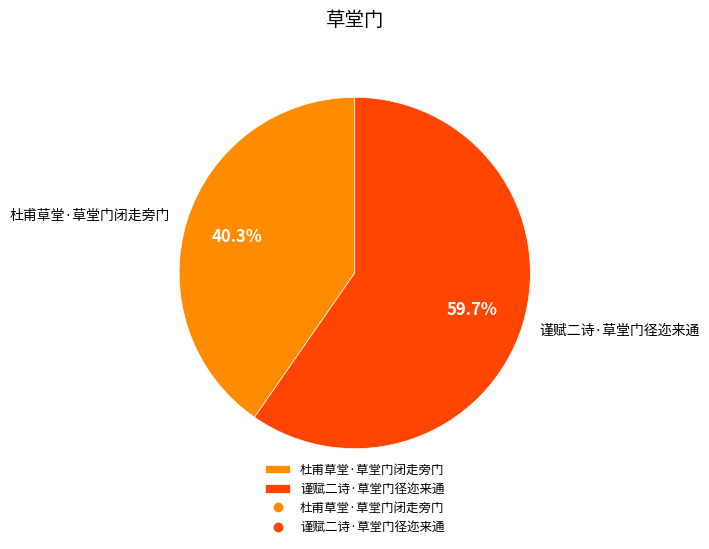

Is 谨赋二诗·草堂门径迩来通 the majority of the pie?

Yes